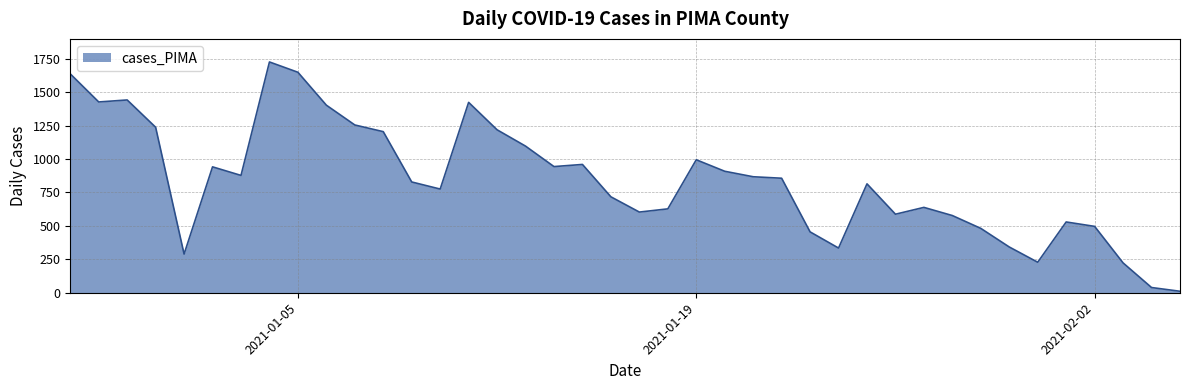

What is the maximum value shown in the chart?

1725